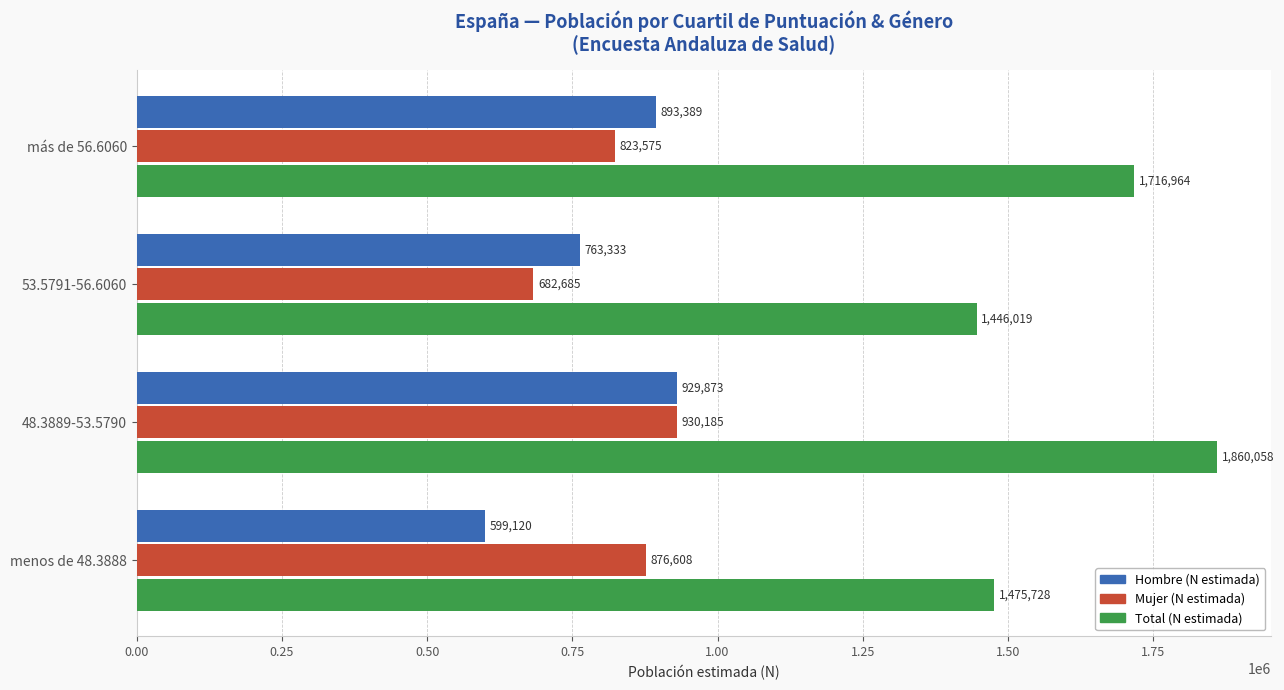

Is it true that Hombre (N estimada) equals 893389 at más de 56.6060?

True